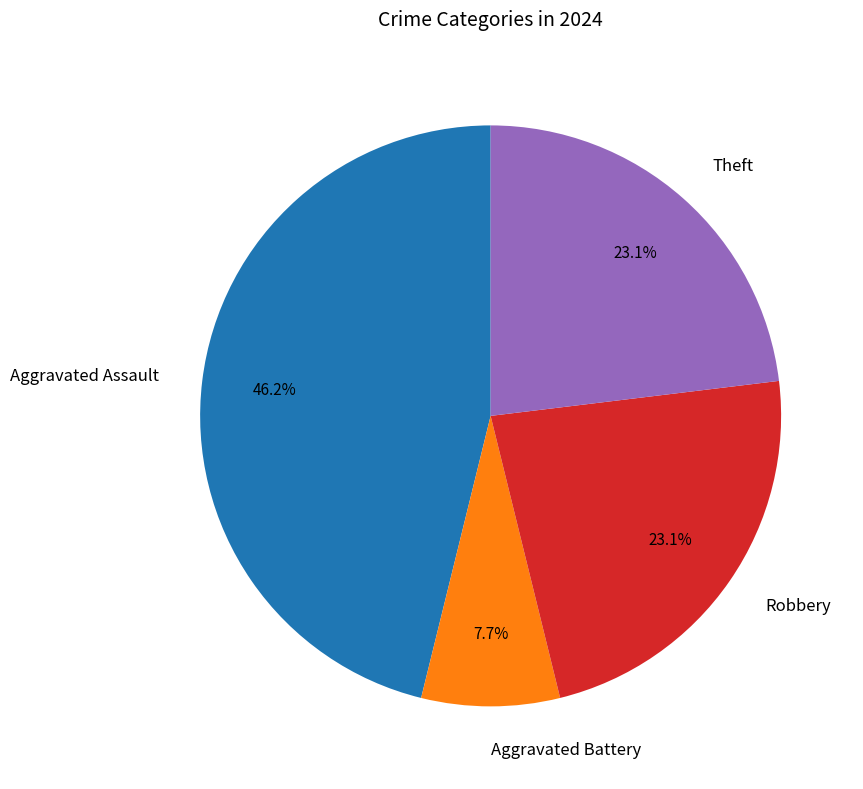

Is Theft the majority of the pie?

No